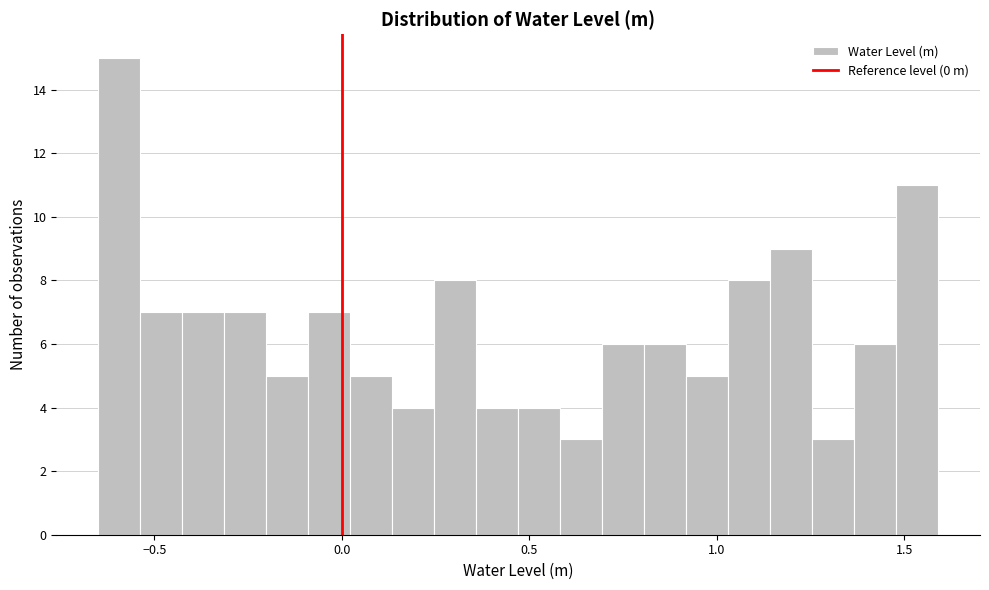

Around what value on the x-axis is the tallest bar? Give the approximate position of its centre, as read against the axis.

-0.60